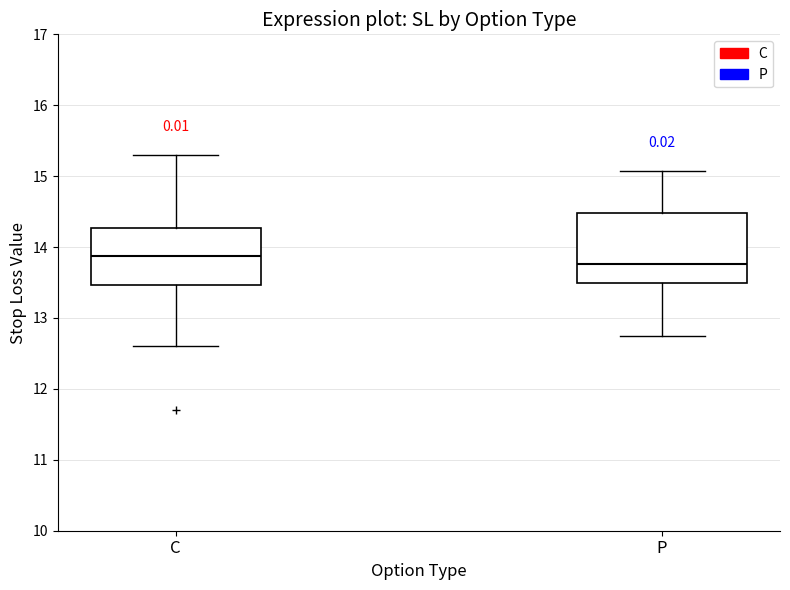

Where does the lower whisker of the box for C end on the y-axis? The values are not printed on the chart, so give them approximately, as read against the axis.

12.6